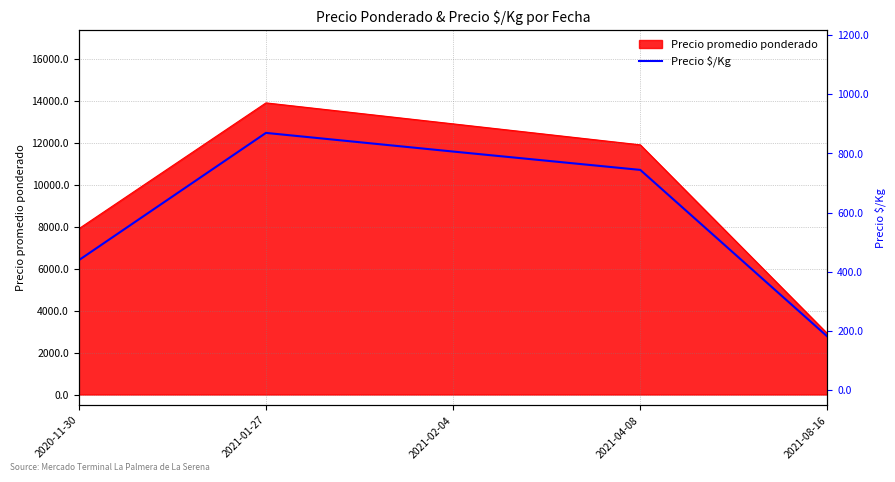

Reading left to right, what are all the values shown in this chart?

439	869	806	744	181